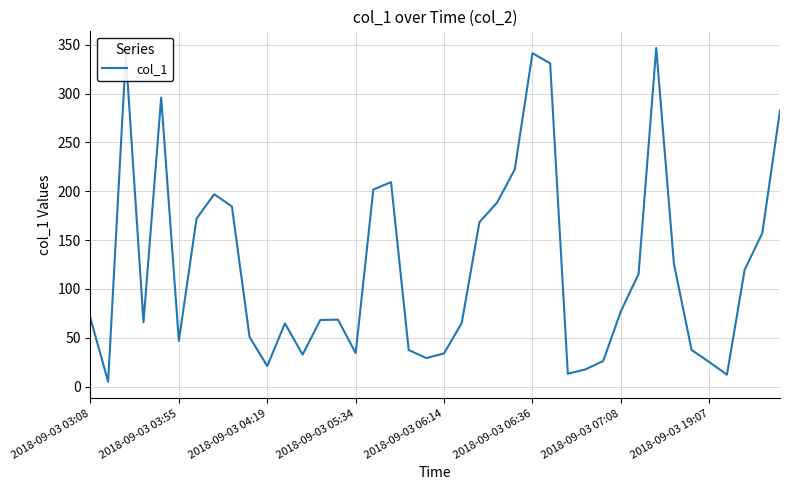

What is the difference between the maximum and minimum values?

341.6